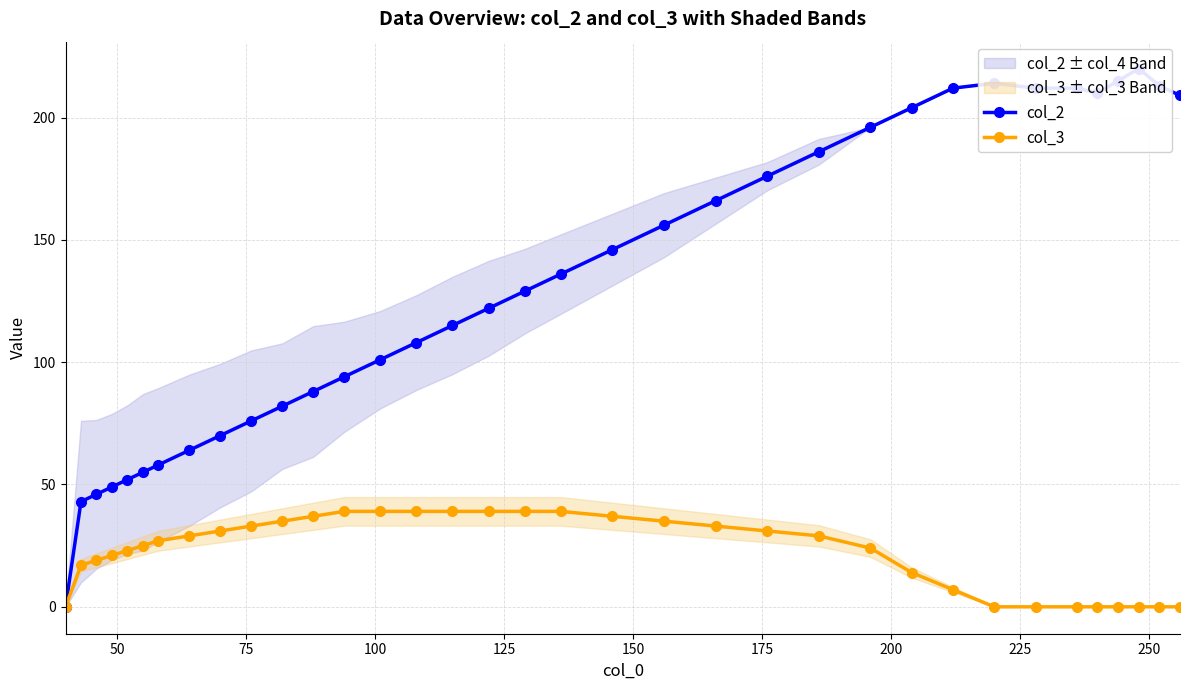

True or false: col_2 and col_3 cross at least once.

False